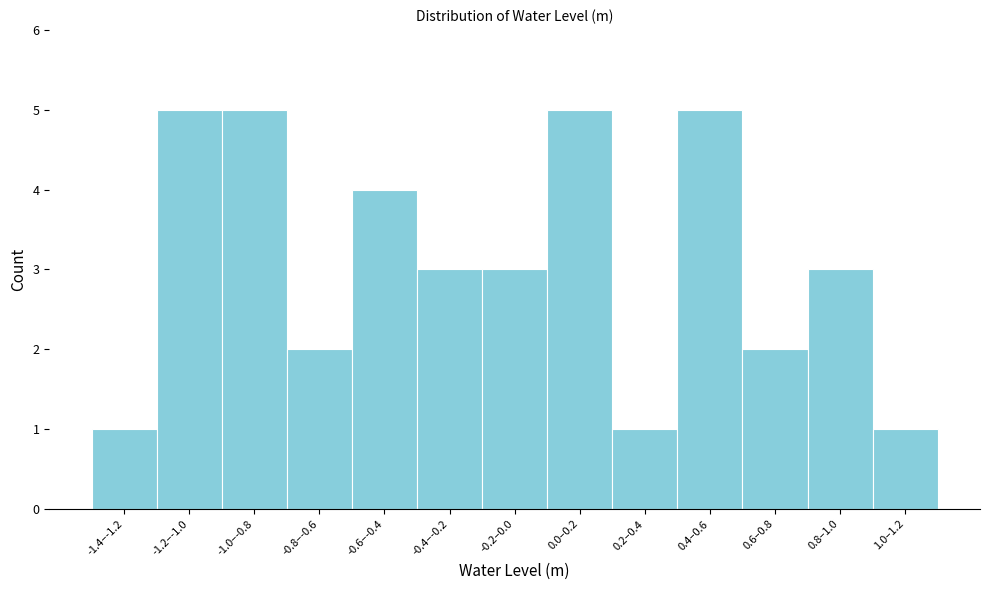

Reading left to right, transcribe all the data shown in this chart.

-1.4–-1.2=1	-1.2–-1.0=5	-1.0–-0.8=5	-0.8–-0.6=2	-0.6–-0.4=4	-0.4–-0.2=3	-0.2–0.0=3	0.0–0.2=5	0.2–0.4=1	0.4–0.6=5	0.6–0.8=2	0.8–1.0=3	1.0–1.2=1